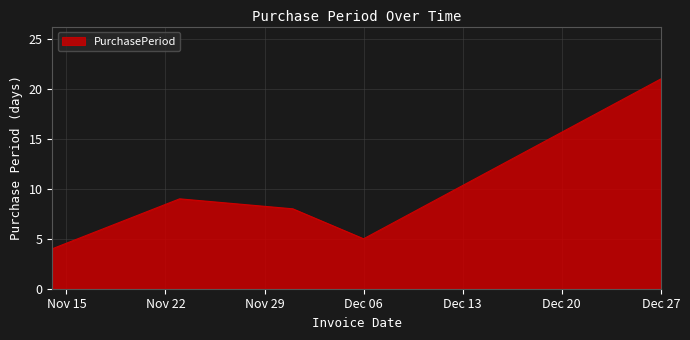

True or false: the data has more than 2 interior local peaks.

False